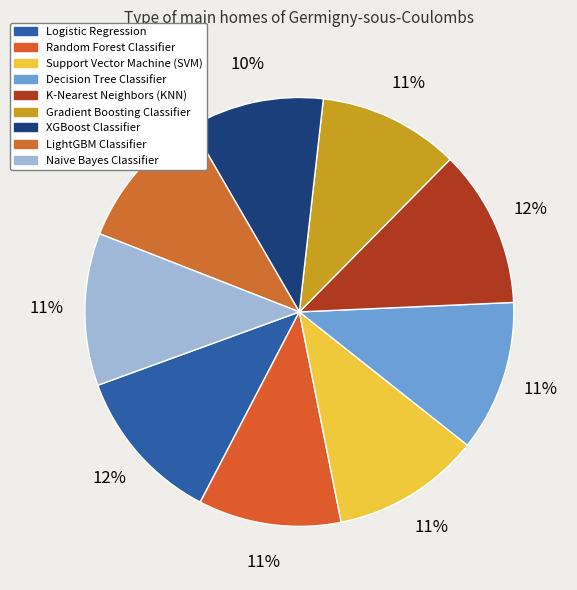

Combined, do Support Vector Machine (SVM) and K-Nearest Neighbors (KNN) account for over 50%?

No